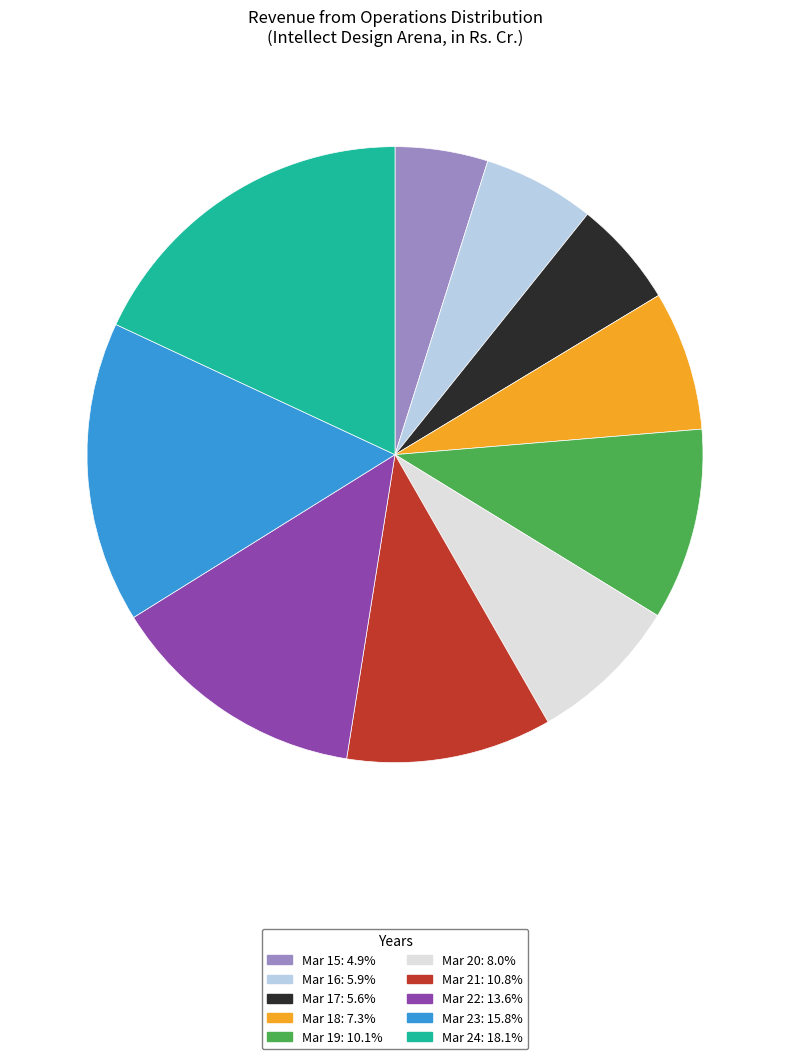

Does Mar 23: 15.8% represent more than half of the total?

No